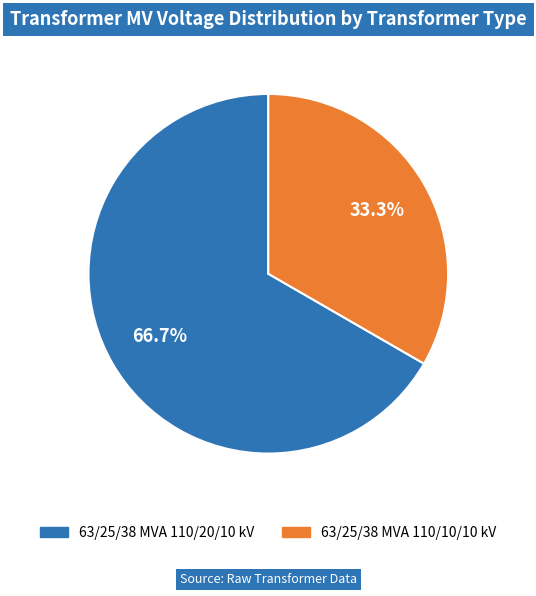

Between 63/25/38 MVA 110/20/10 kV and 63/25/38 MVA 110/10/10 kV, which is larger?

63/25/38 MVA 110/20/10 kV